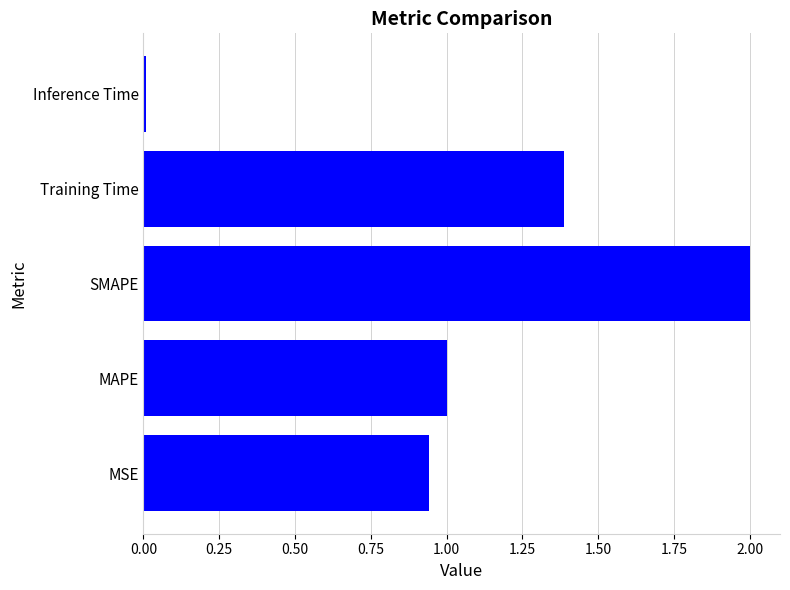

True or false: the data shows 1.0 at MAPE.

True